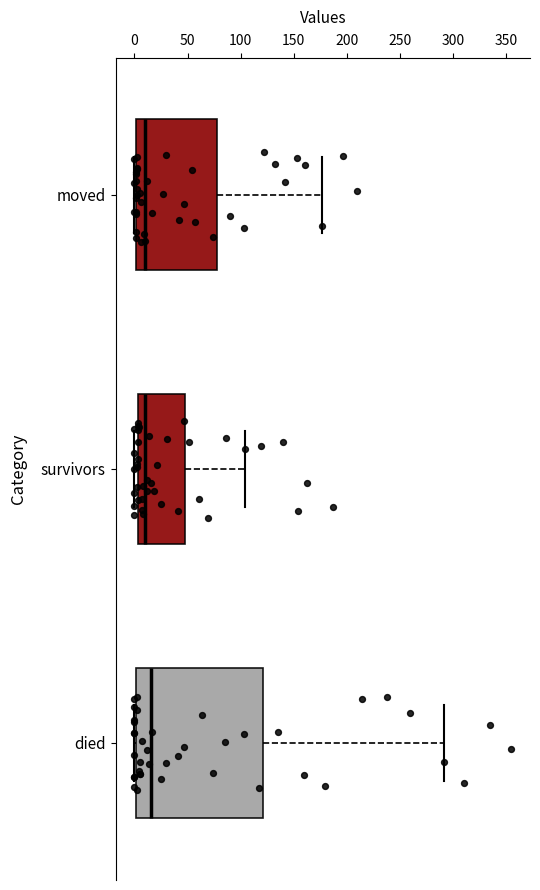

Where is the right edge of the box for moved on the x-axis? The values are not printed on the chart, so give them approximately, as read against the axis.

80